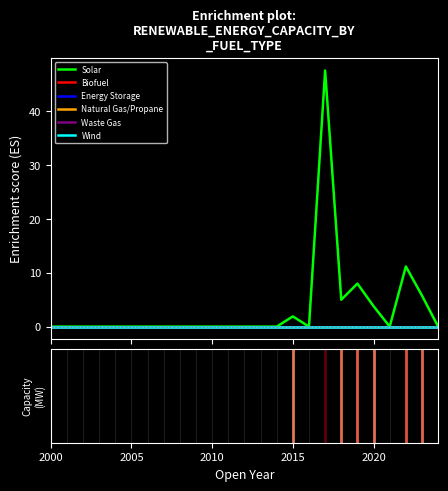

Reading left to right, list all the values displayed in this chart.

Solar: 0.0	0.0	0.0	0.0	0.0	0.0	0.0	0.0	0.0	0.0	0.0	0.0	0.0	0.0	0.0	1.9	0.0	47.6	5.0	8.0	3.8	0.0	11.2	5.8	0.0
Biofuel: 0.0	0.0	0.0	0.0	0.0	0.0	0.0	0.0	0.0	0.0	0.0	0.0	0.0	0.0	0.0	0.0	0.0	0.0	0.0	0.0	0.0	0.0	0.0	0.0	0.0
Energy Storage: 0.0	0.0	0.0	0.0	0.0	0.0	0.0	0.0	0.0	0.0	0.0	0.0	0.0	0.0	0.0	0.0	0.0	0.0	0.0	0.0	0.0	0.0	0.0	0.0	0.0
Natural Gas/Propane: 0.0	0.0	0.0	0.0	0.0	0.0	0.0	0.0	0.0	0.0	0.0	0.0	0.0	0.0	0.0	0.0	0.0	0.0	0.0	0.0	0.0	0.0	0.0	0.0	0.0
Waste Gas: 0.0	0.0	0.0	0.0	0.0	0.0	0.0	0.0	0.0	0.0	0.0	0.0	0.0	0.0	0.0	0.0	0.0	0.0	0.0	0.0	0.0	0.0	0.0	0.0	0.0
Wind: 0.0	0.0	0.0	0.0	0.0	0.0	0.0	0.0	0.0	0.0	0.0	0.0	0.0	0.0	0.0	0.0	0.0	0.0	0.0	0.0	0.0	0.0	0.0	0.0	0.0